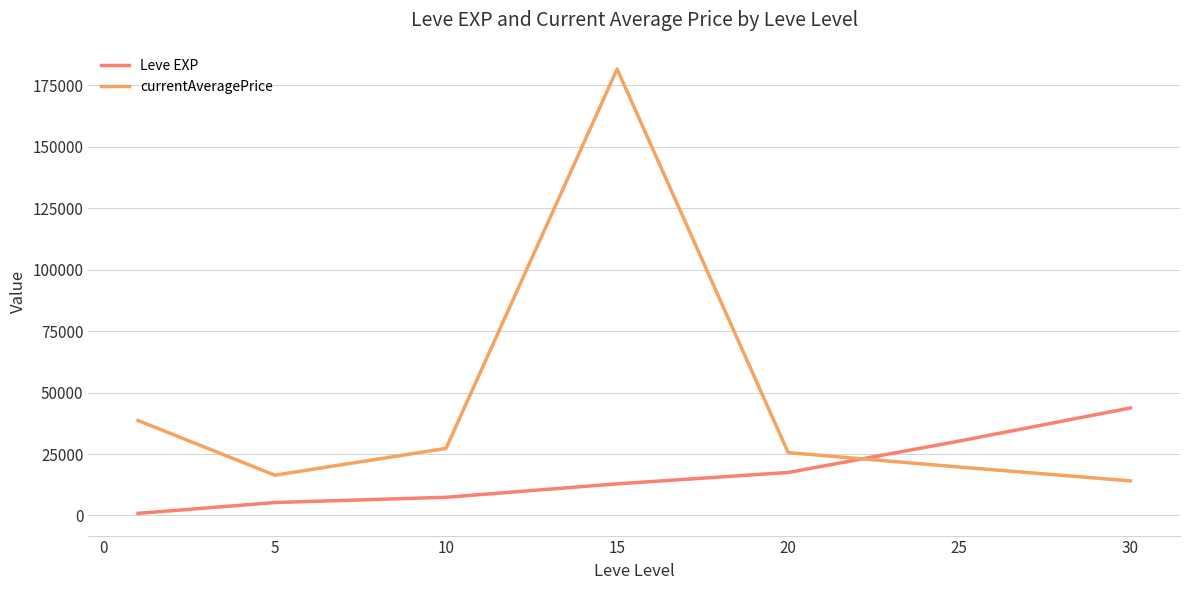

Reading right to left, extract all data points from this chart.

Leve EXP: 43730.0	30270.0	17486.7	12863.3	7400.0	5261.7	853.3
currentAveragePrice: 14073.8	19712.0	25563.3	181607.6	27283.4	16376.7	38621.4